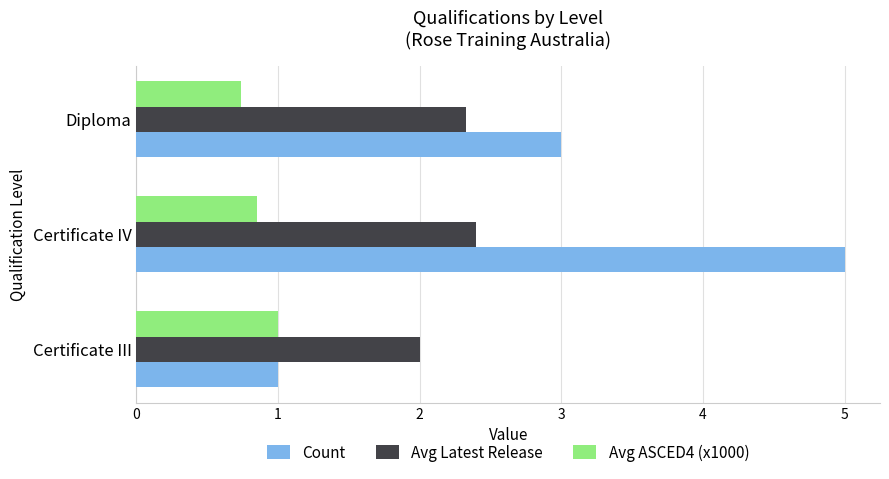

Is it true that Avg ASCED4 (x1000) equals 1.6 at Certificate III?

False